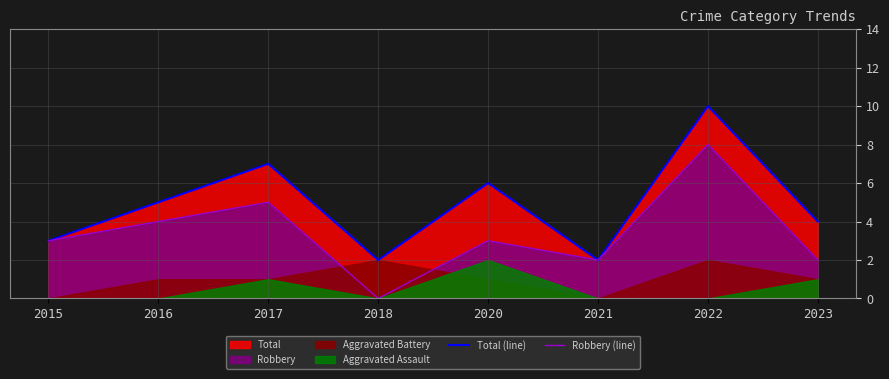

At which category does Robbery (line) reach its first local peak?

2017